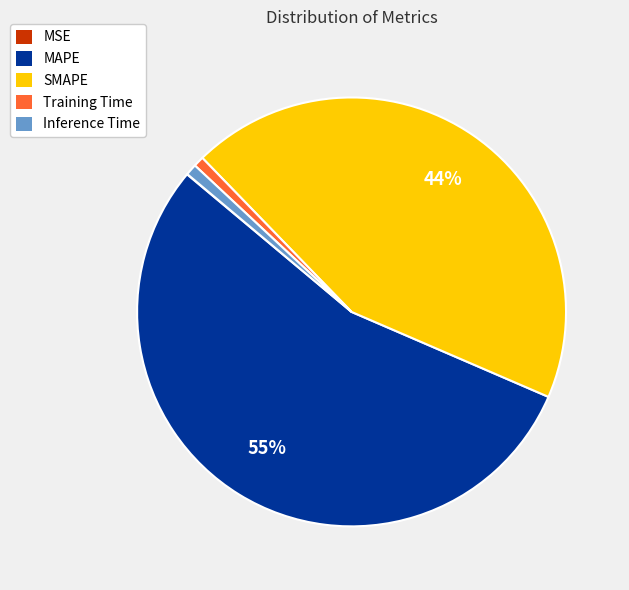

Which category has the biggest portion of the pie?

MAPE